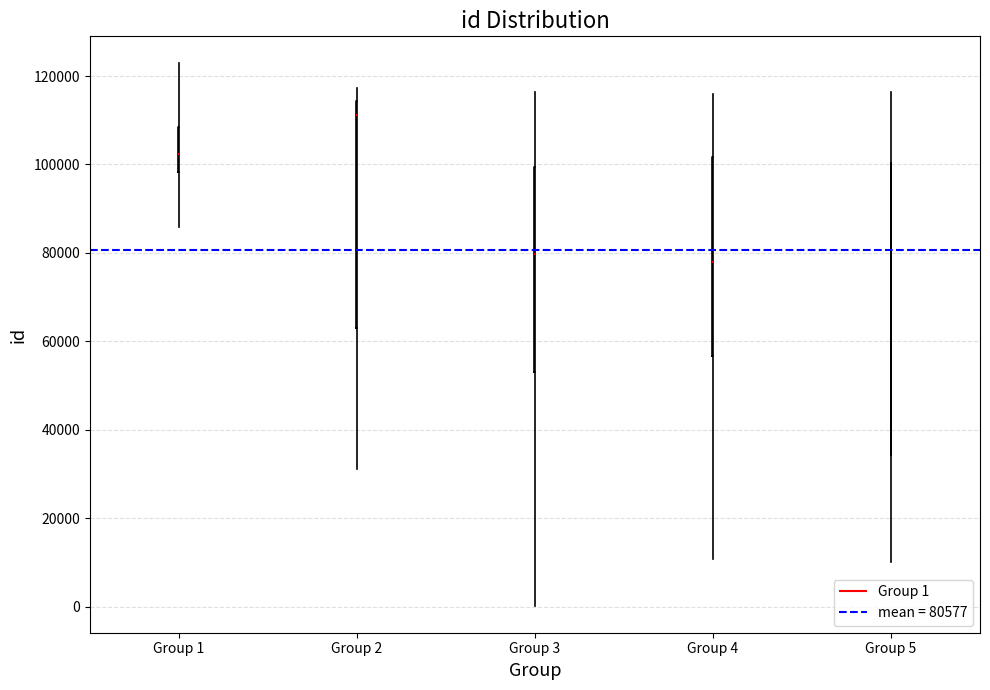

Which box is the tallest, from its lower edge to its upper edge?

Group 5